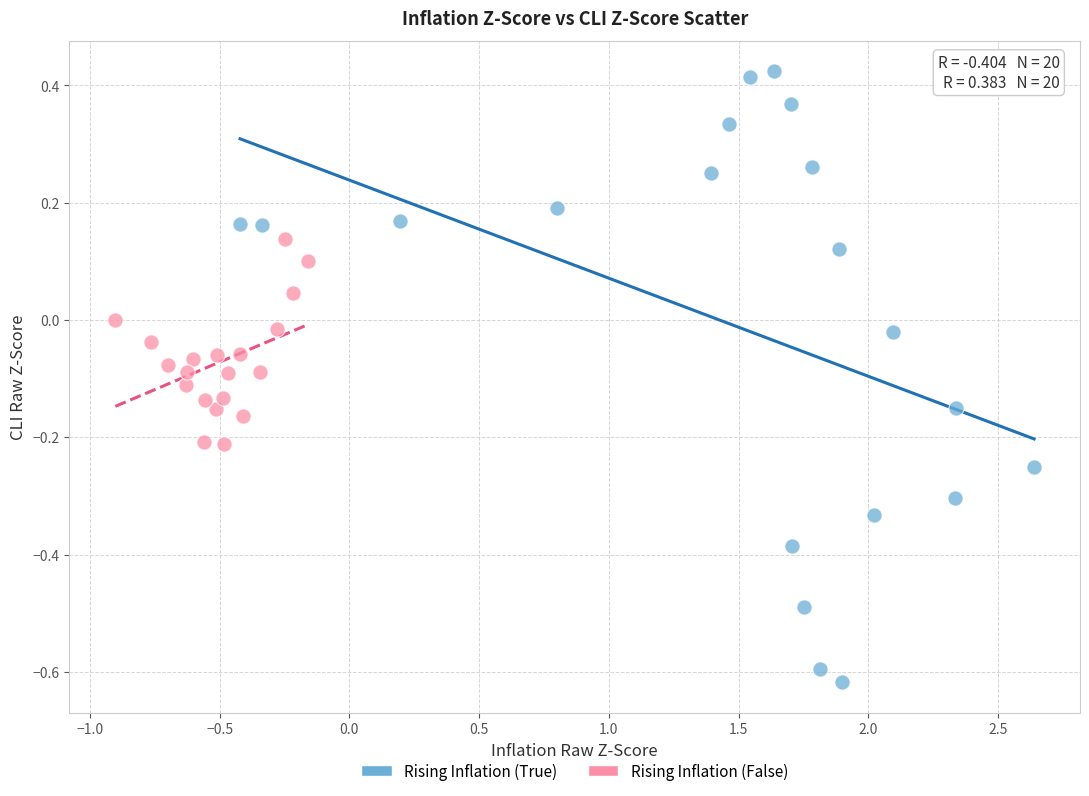

Which series has the largest Y range (max minus min)?

Rising Inflation (True)